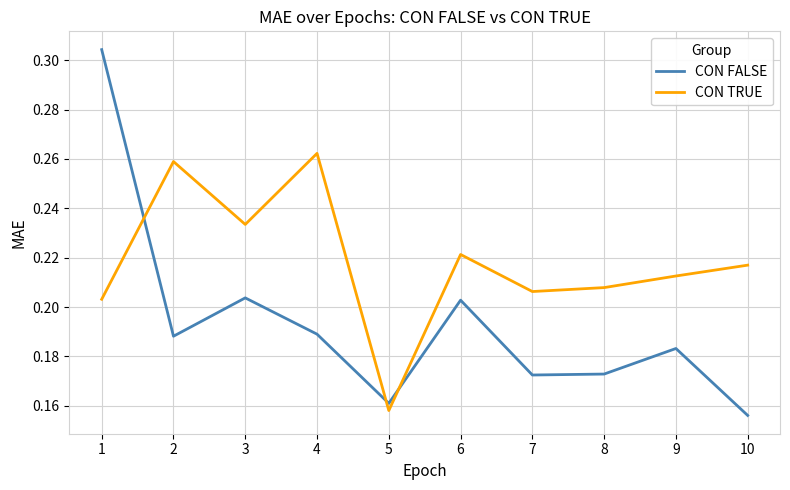

Is the value of CON FALSE at 5 greater than the value of CON TRUE at 3?

No